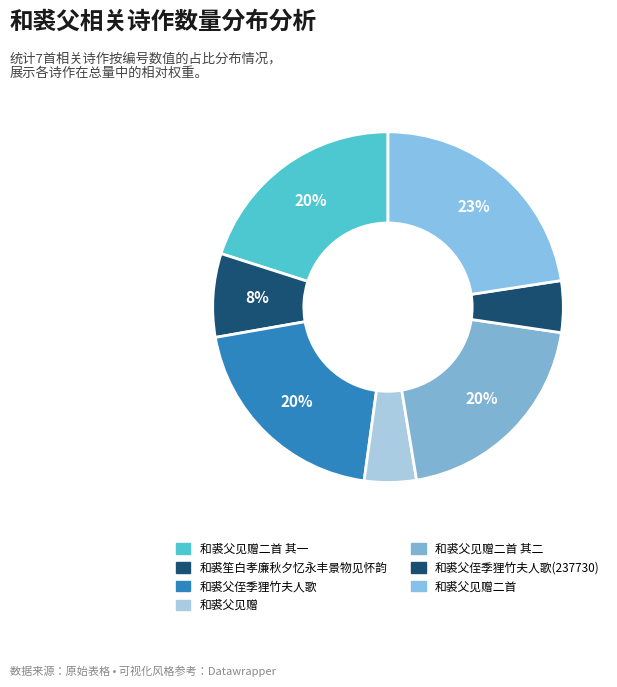

How many slices are in this pie chart?

7